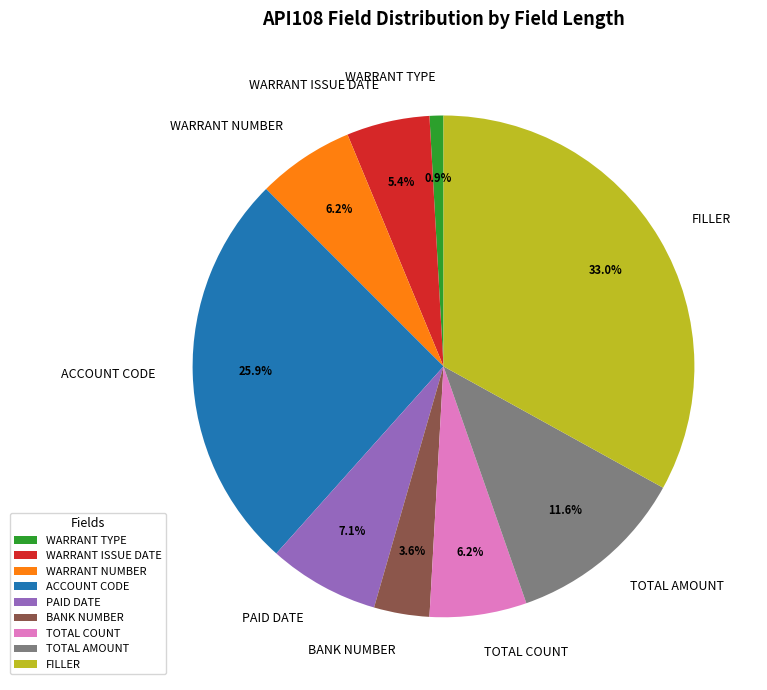

Do PAID DATE and WARRANT ISSUE DATE together represent more than half of the pie?

No